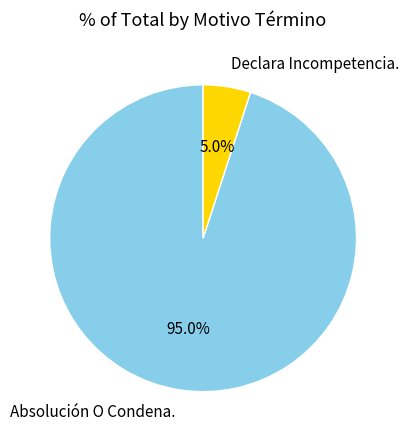

Approximately how many times larger is the value at Absolución O Condena. compared to Declara Incompetencia.?

19.0